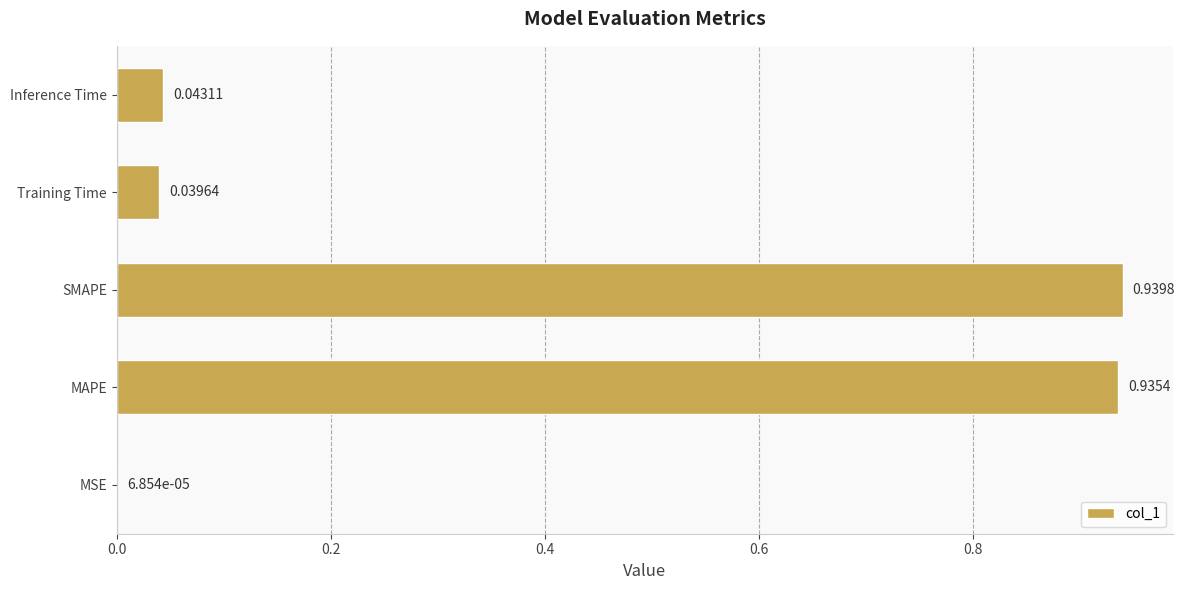

What is the sum of all values?

2.0